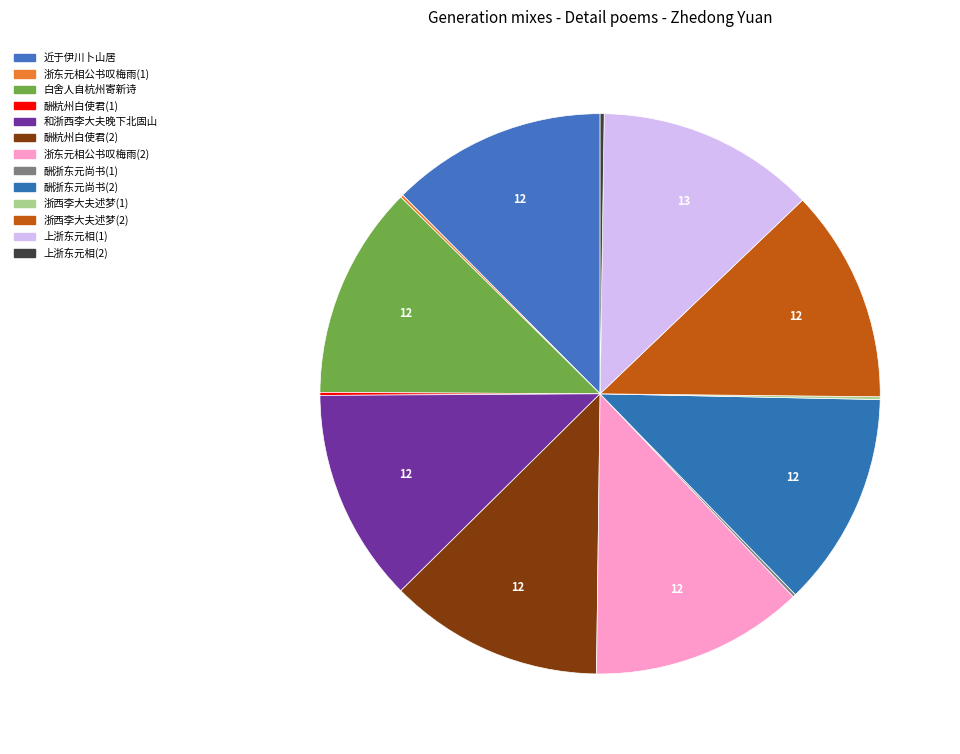

Does any single category account for the majority?

No